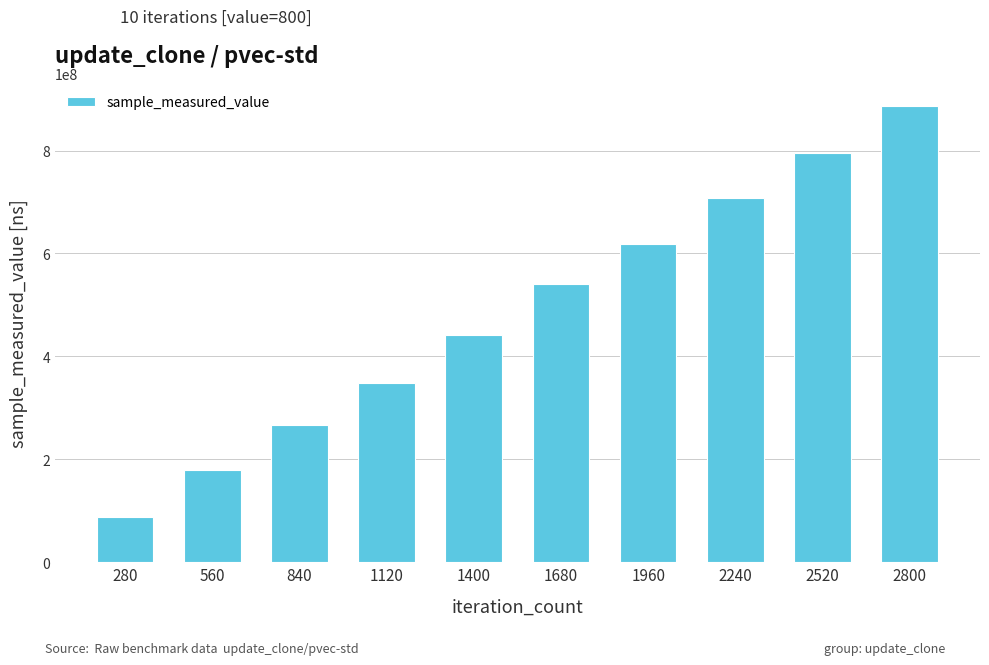

Which label corresponds to the smallest value in the chart?

280